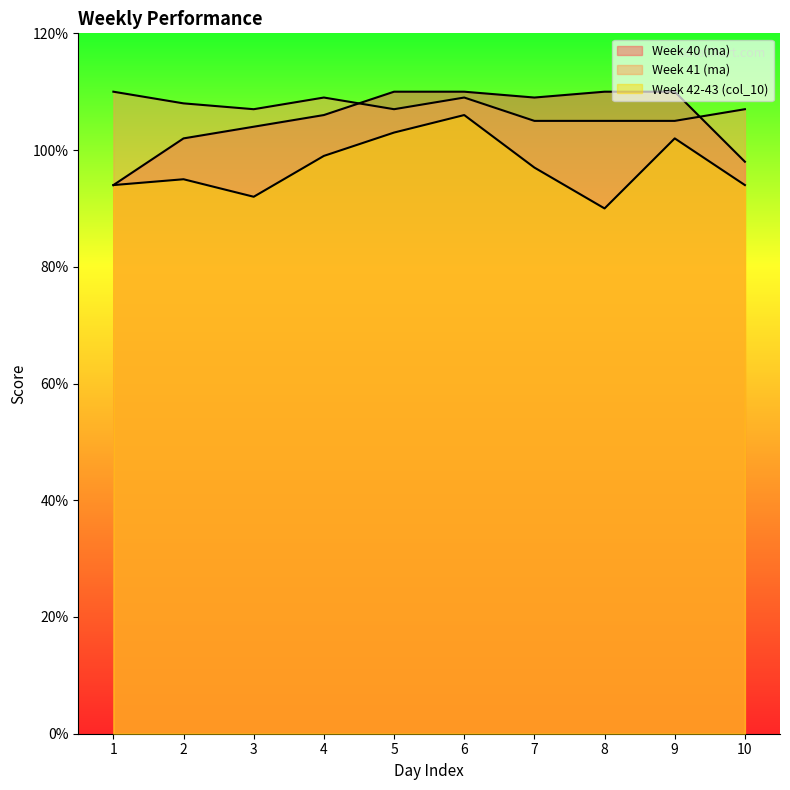

Is it true that Week 41 (ma) equals 105 at 7?

True